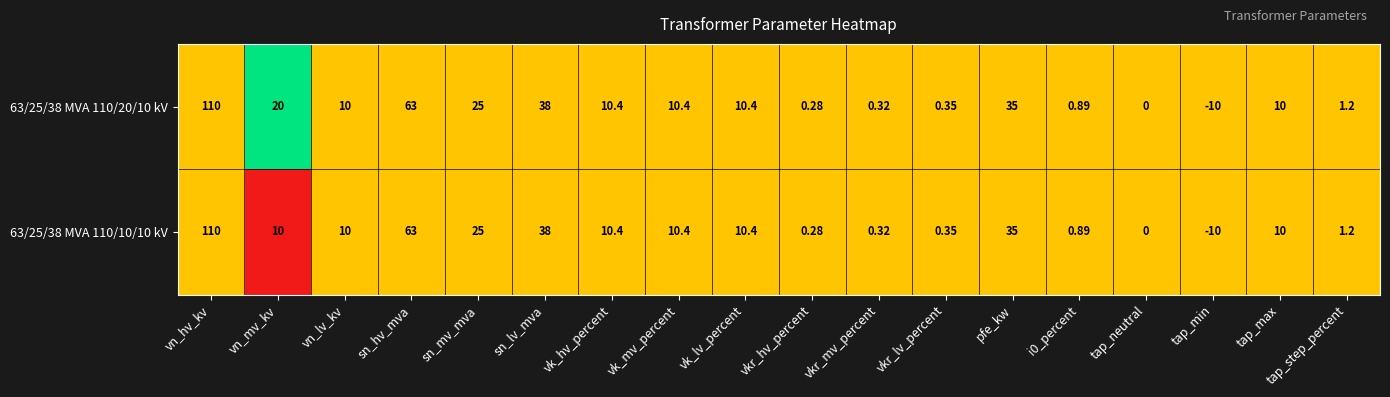

At which category does the chart reach its minimum across all series?

tap_min